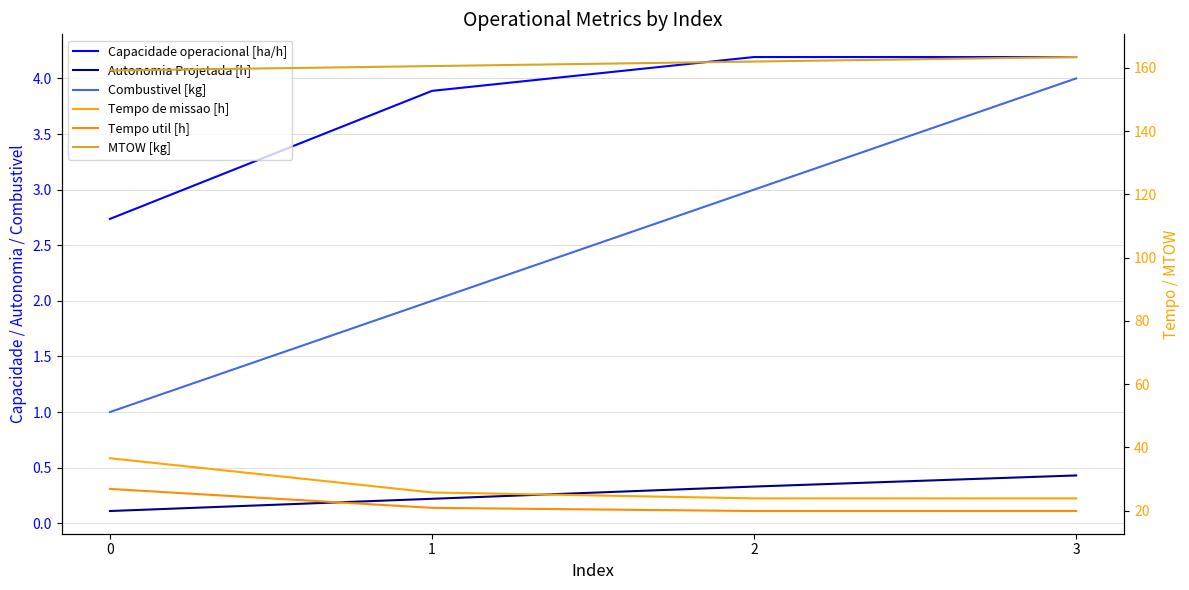

True or false: Combustivel [kg] and Tempo util [h] cross at least once.

False